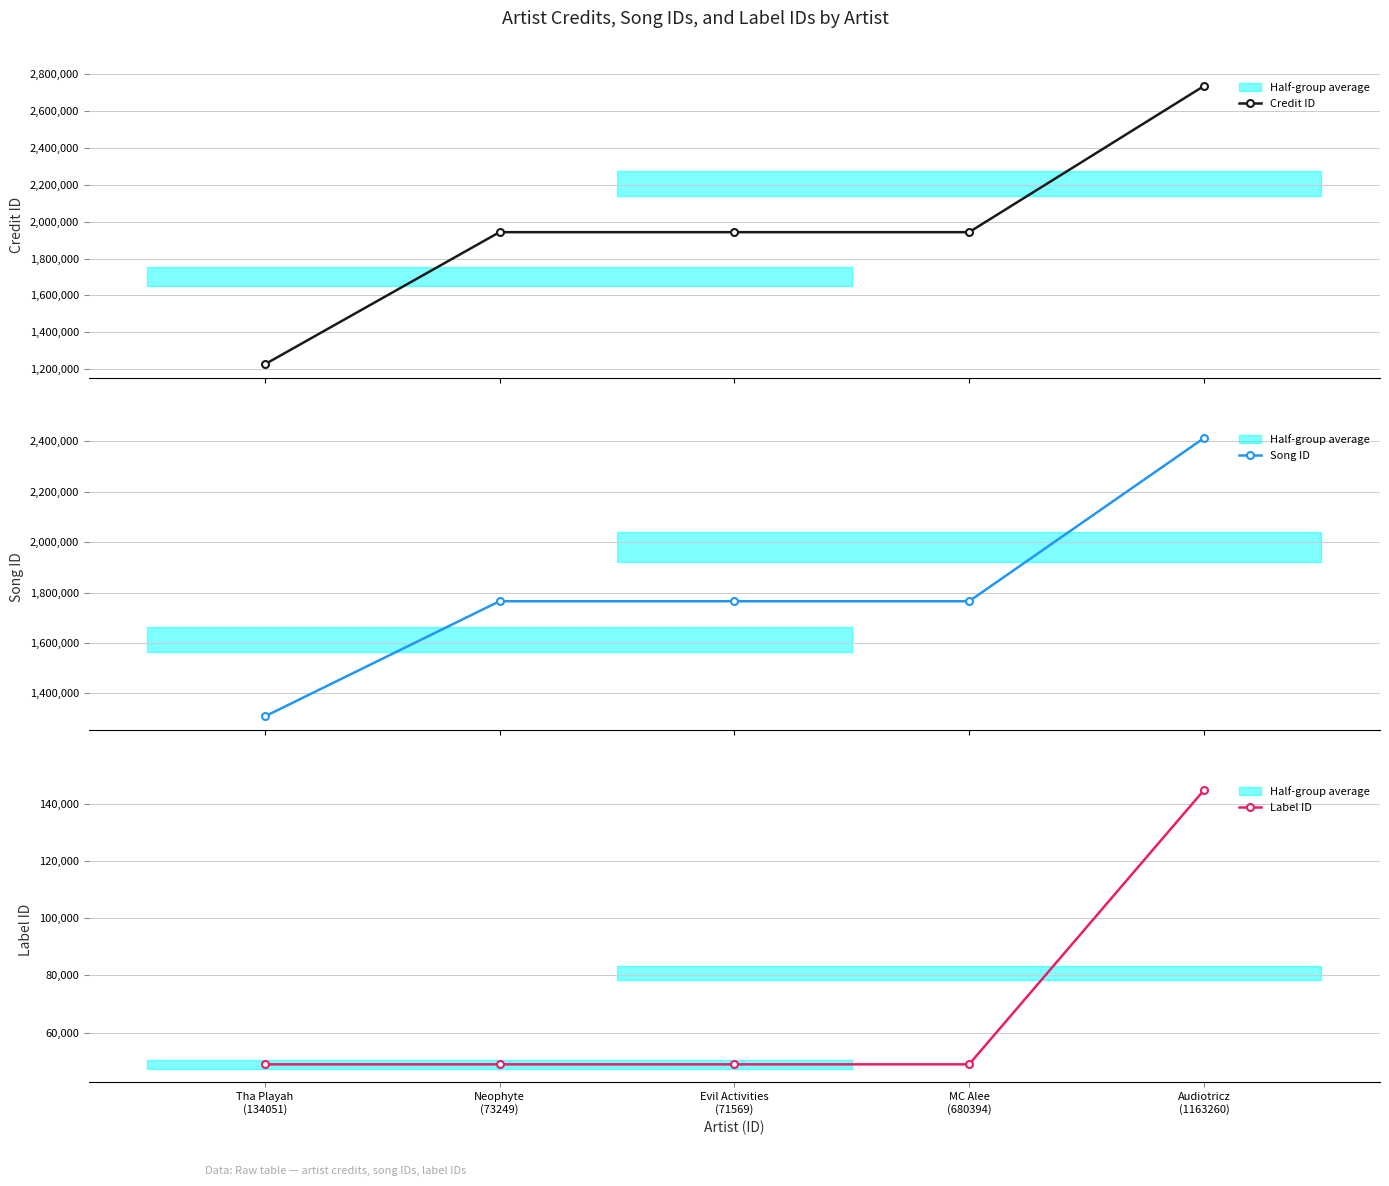

At which label is Song ID closest to 1860587?

Neophyte
(73249)